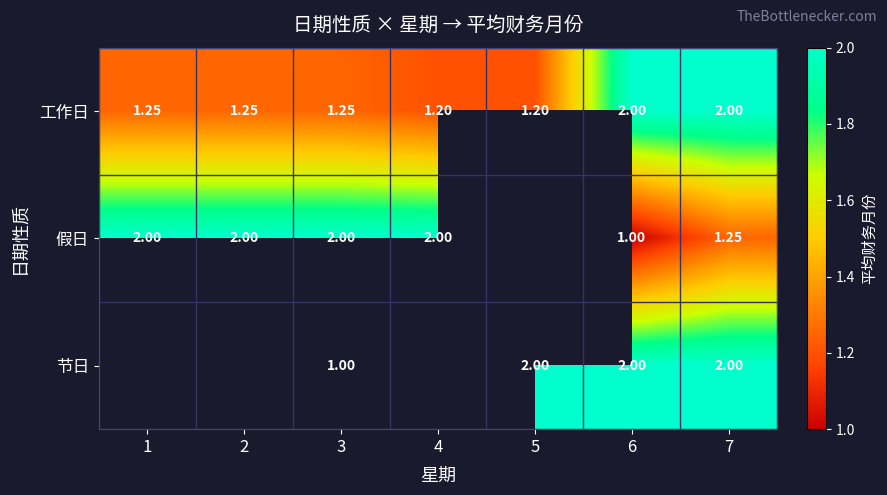

At which label is 假日 closest to 1?

6